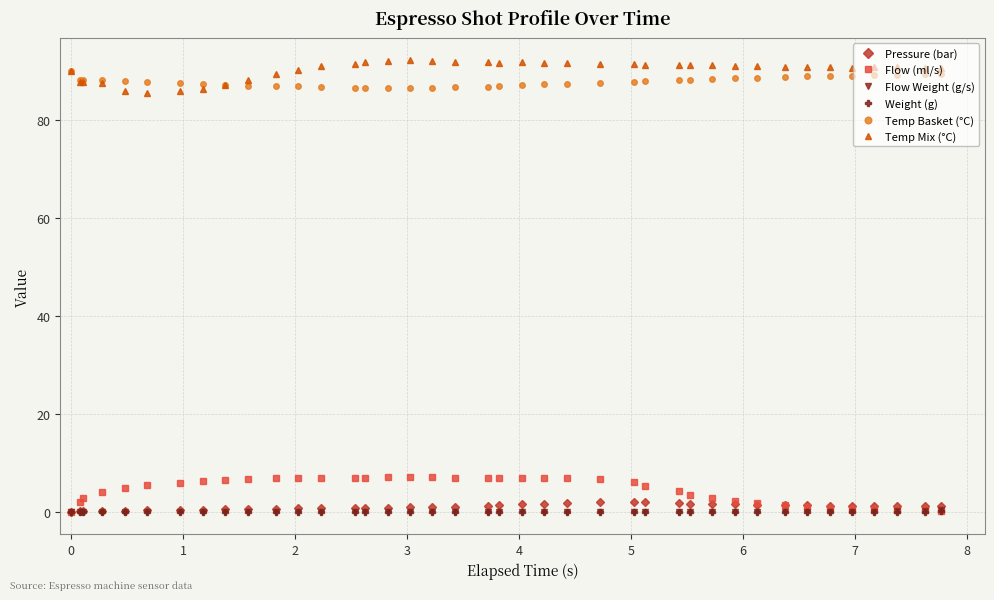

What is the highest value of the Flow (ml/s) series?

7.1